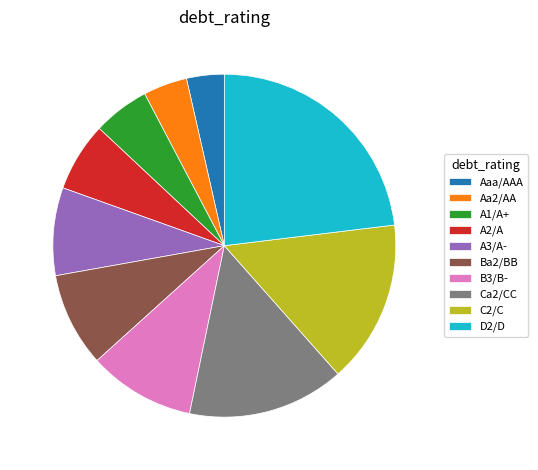

Count the number of slices in the pie.

10